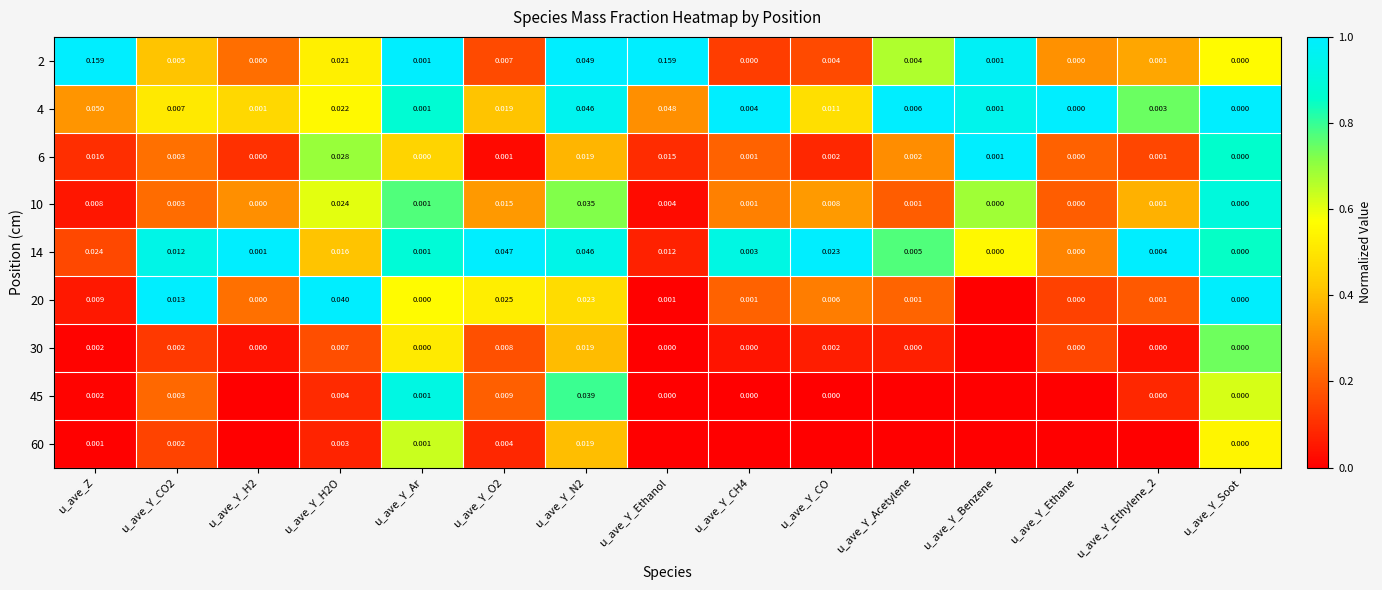

How many positive values does the 14 series have?

12